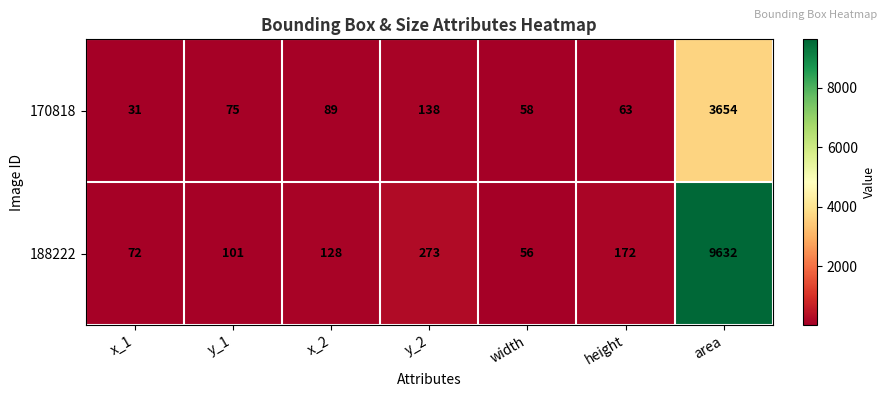

What is the sum of all 188222 values?

10434